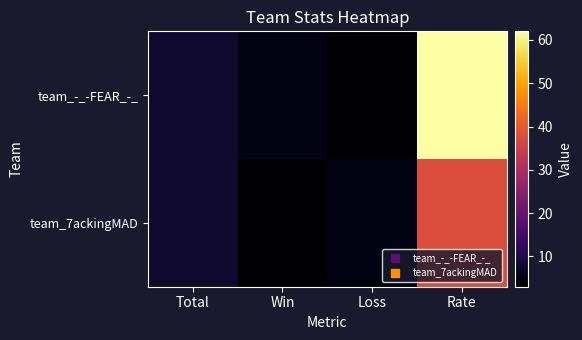

At which category is the sum across all series the highest?

Rate